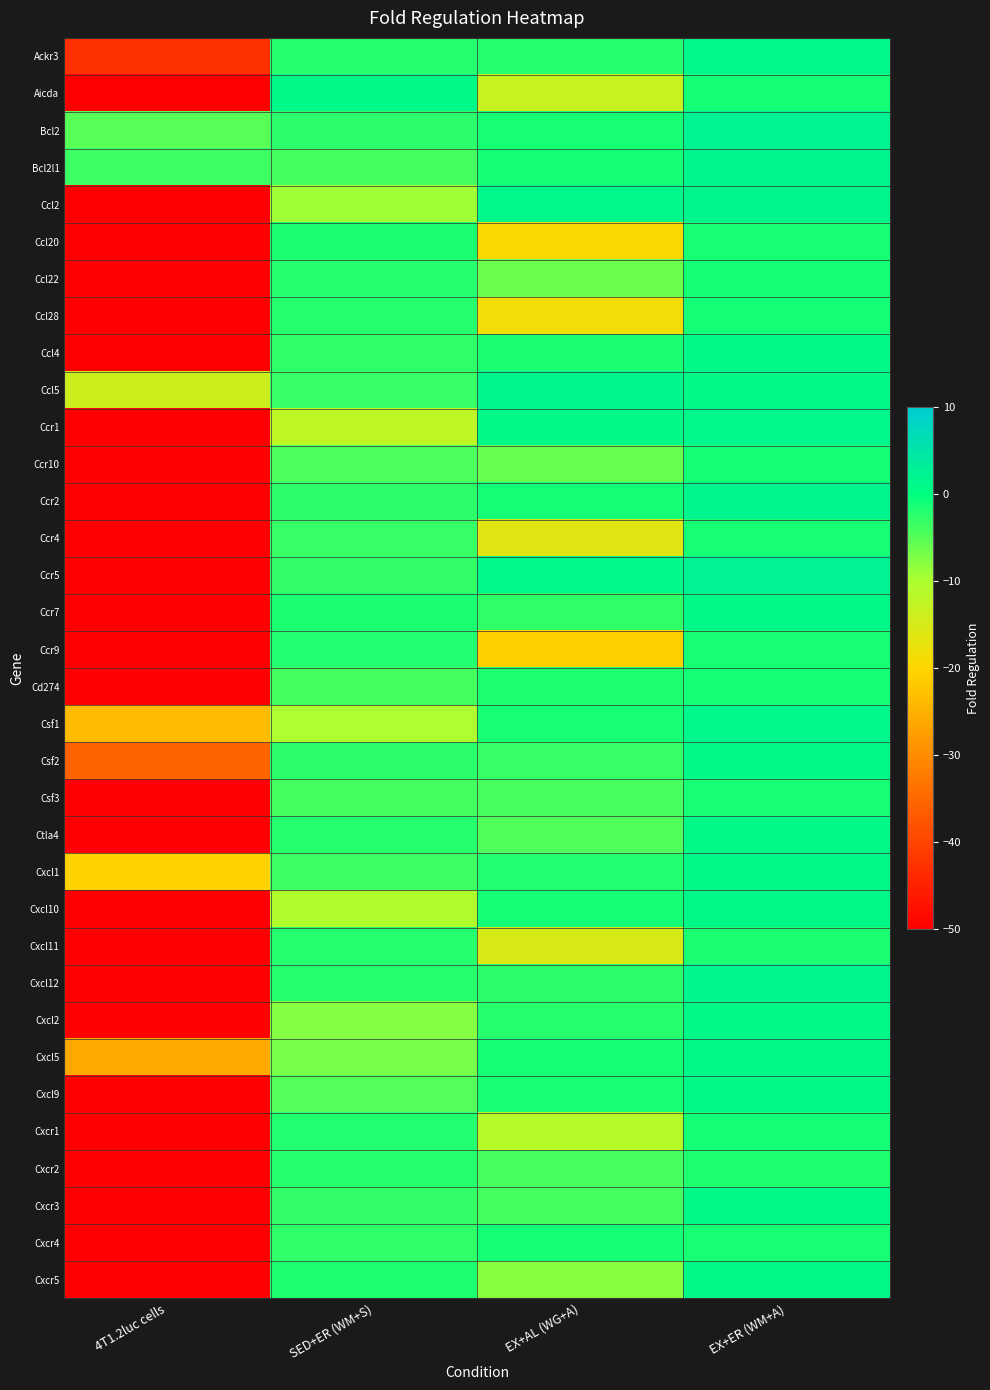

What is the maximum value shown in the chart?

2.4